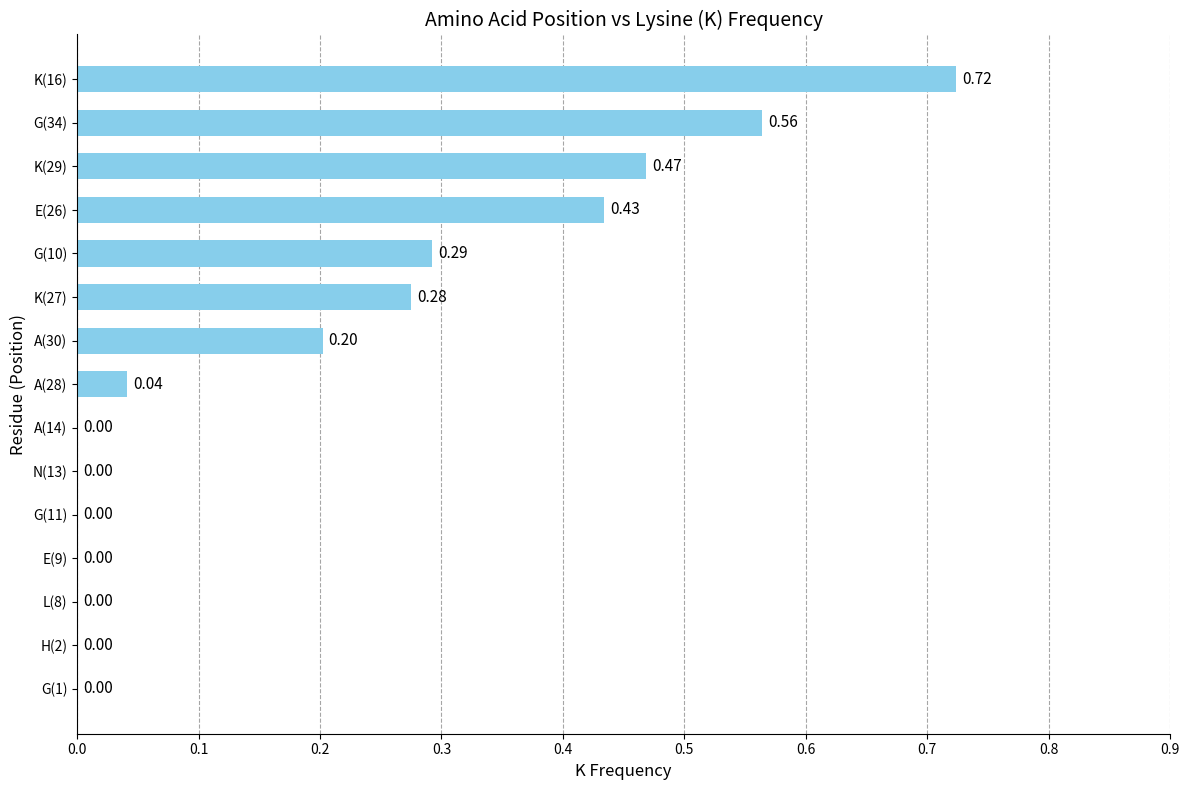

Are the bars grouped side by side (vs. stacked)?

No